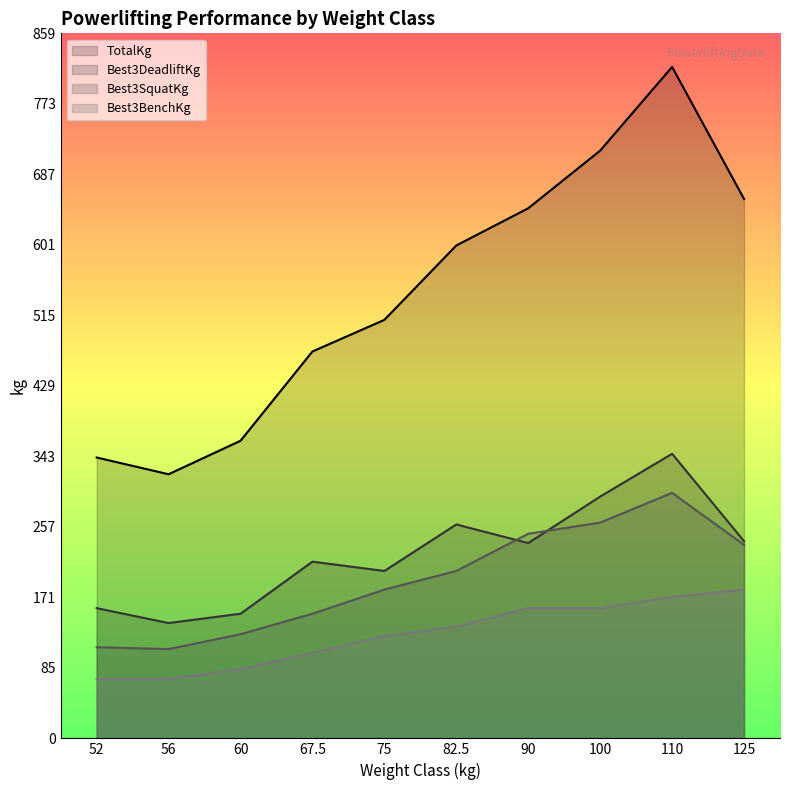

What are all the series names shown in the legend?

TotalKg, Best3DeadliftKg, Best3SquatKg, Best3BenchKg